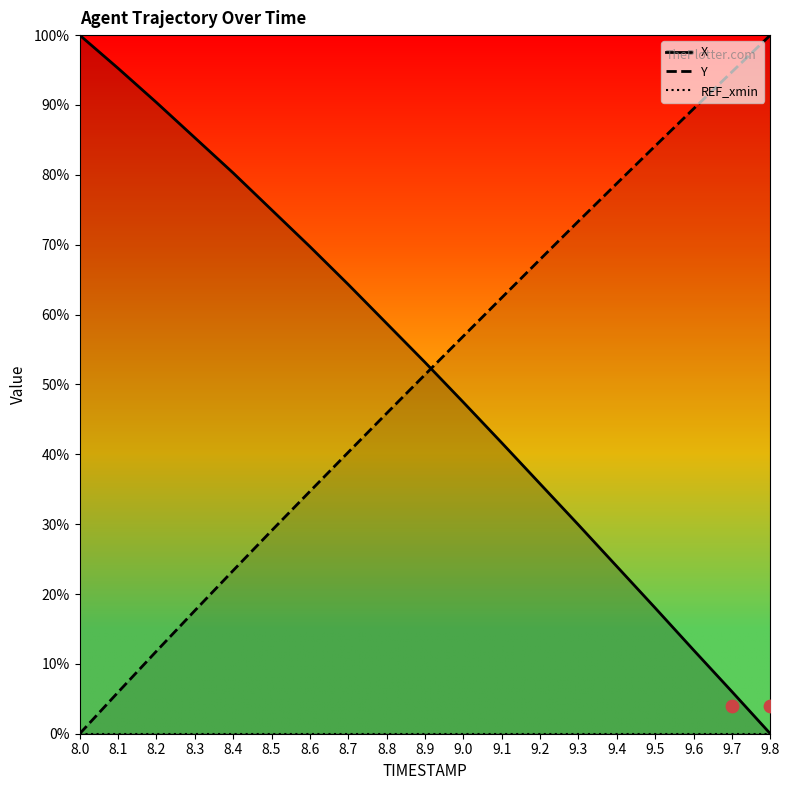

Which series has the largest total across all categories?

X